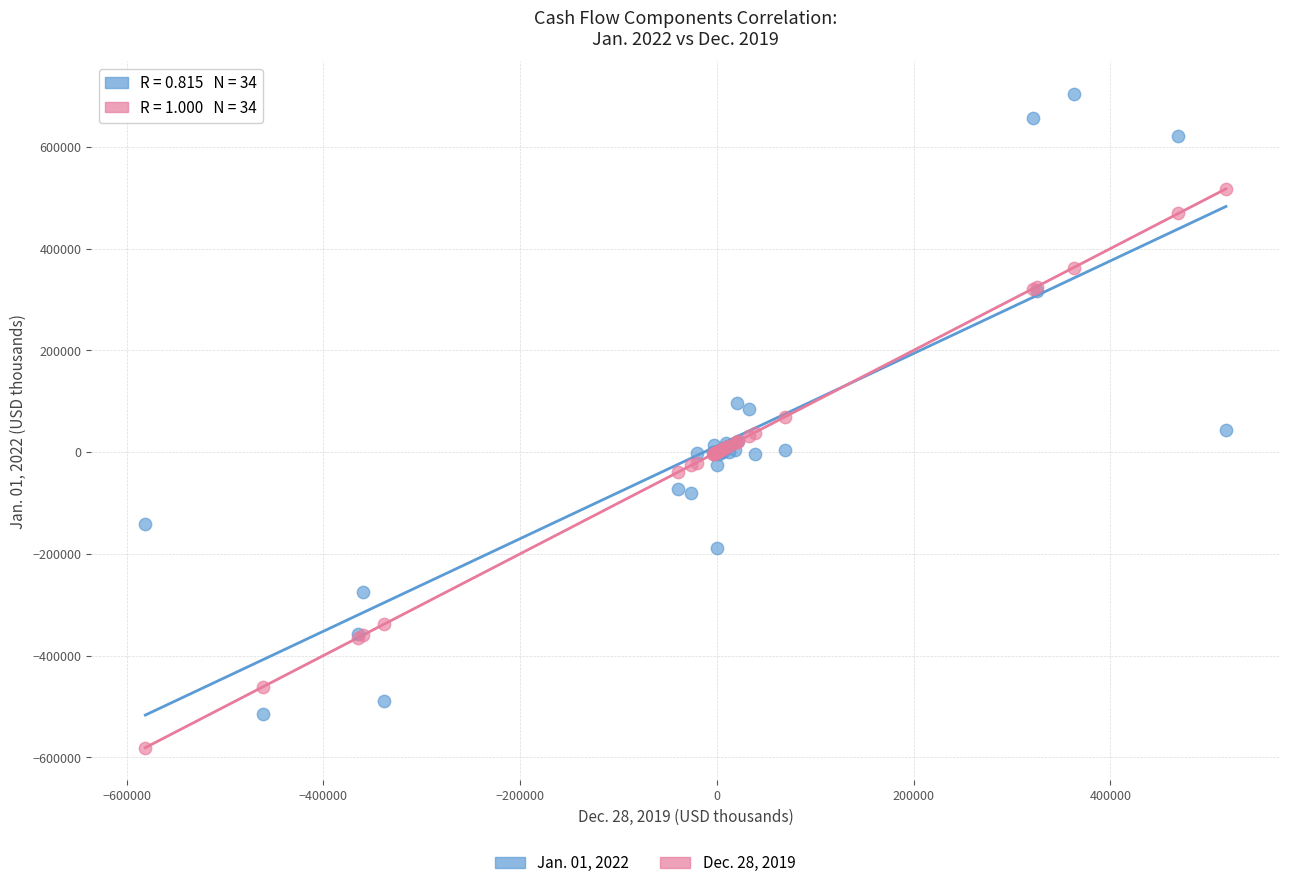

What is the X range (max minus min) for the scatter plot?

1098769